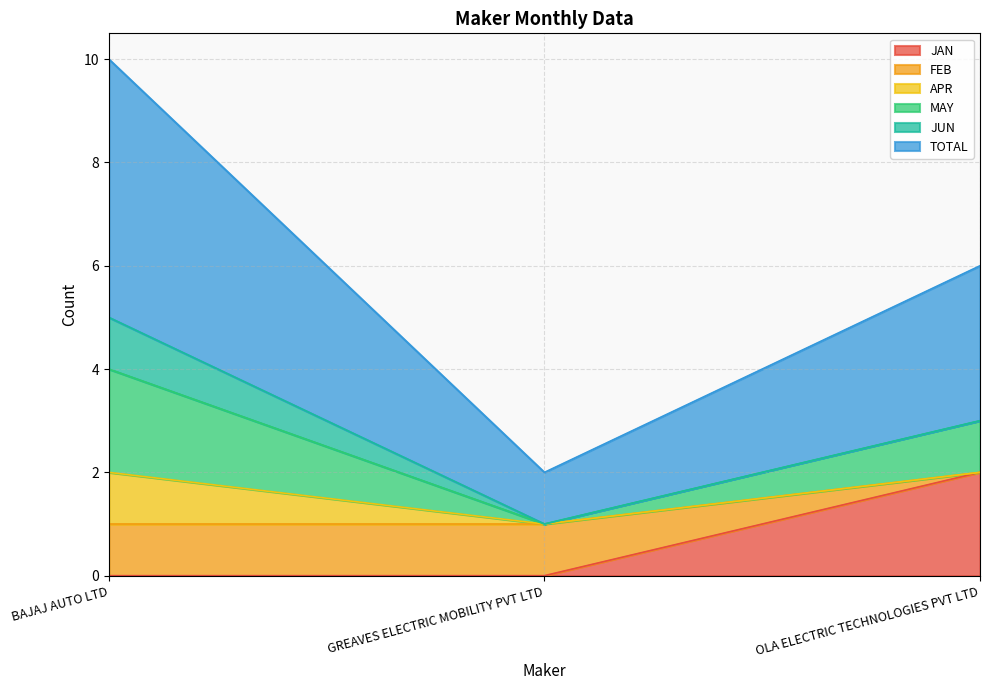

What is the difference between the maximum and minimum values in the FEB series?

1